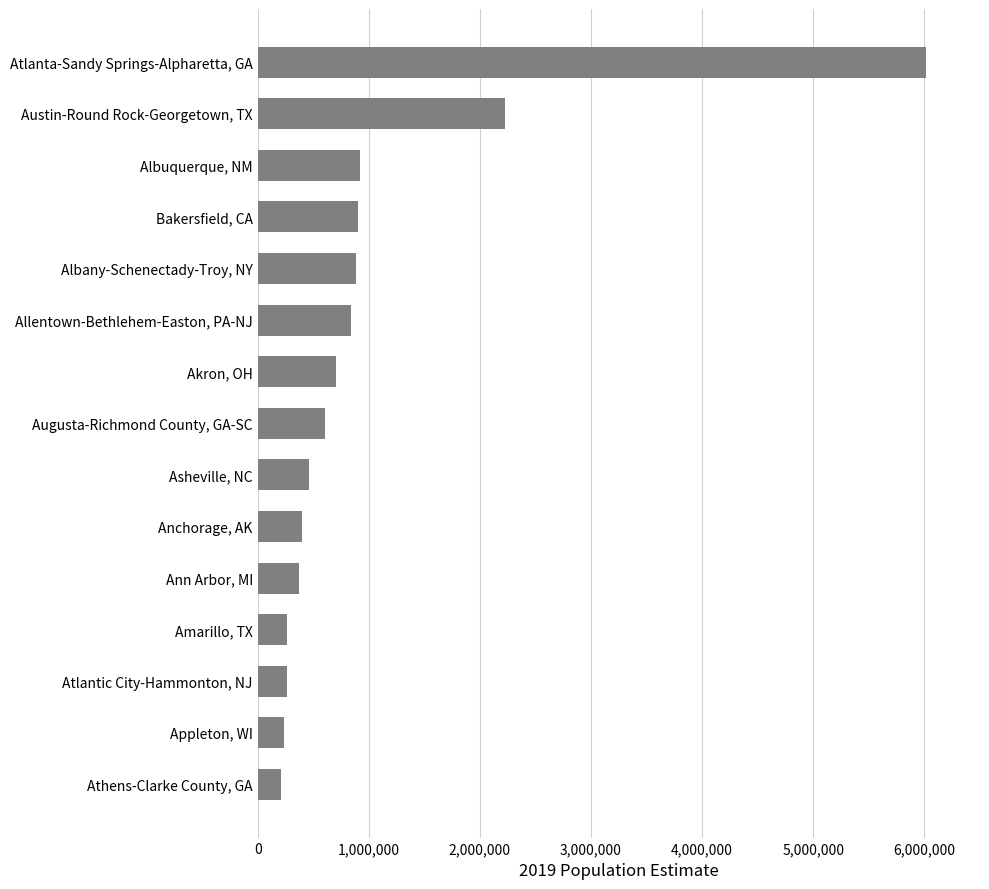

Rank the categories by value from highest to lowest.

Atlanta-Sandy Springs-Alpharetta, GA, Austin-Round Rock-Georgetown, TX, Albuquerque, NM, Bakersfield, CA, Albany-Schenectady-Troy, NY, Allentown-Bethlehem-Easton, PA-NJ, Akron, OH, Augusta-Richmond County, GA-SC, Asheville, NC, Anchorage, AK, Ann Arbor, MI, Amarillo, TX, Atlantic City-Hammonton, NJ, Appleton, WI, Athens-Clarke County, GA